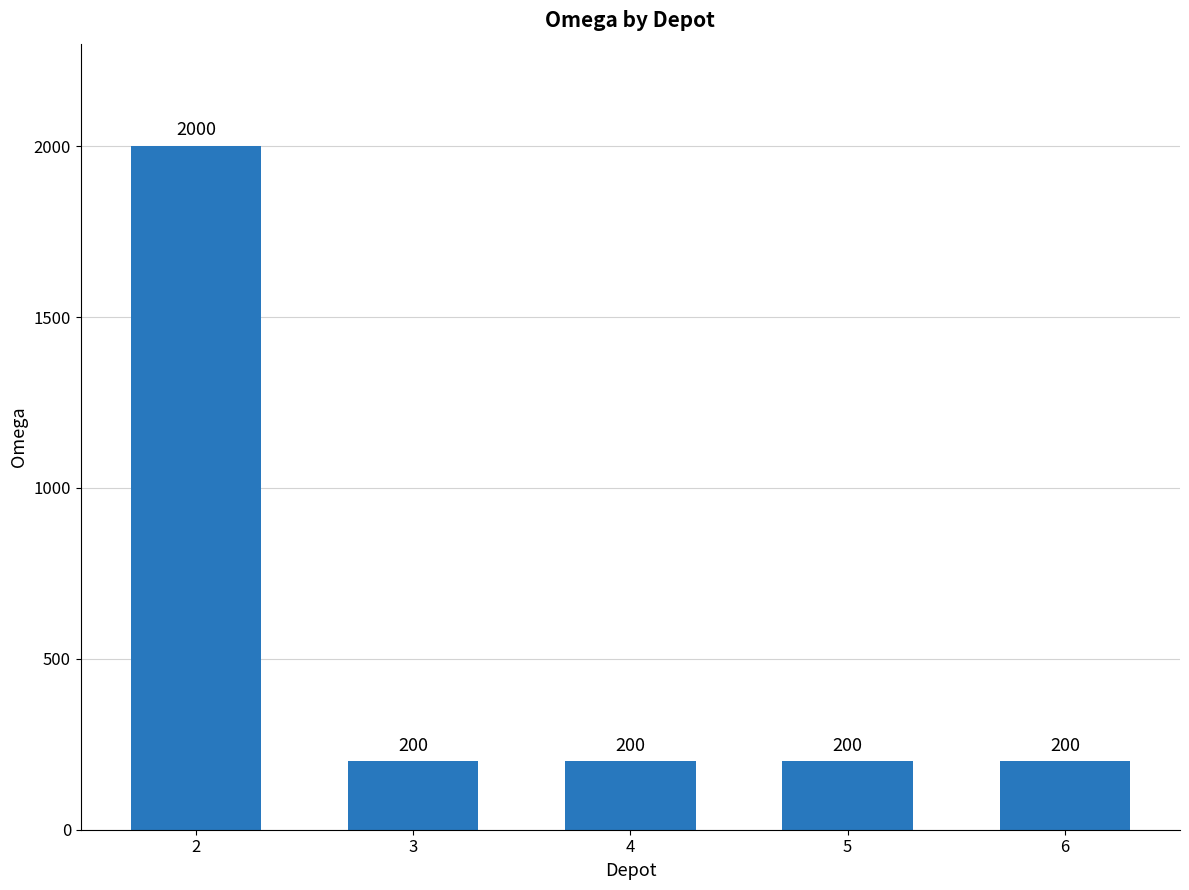

What value does the data have at 5?

200